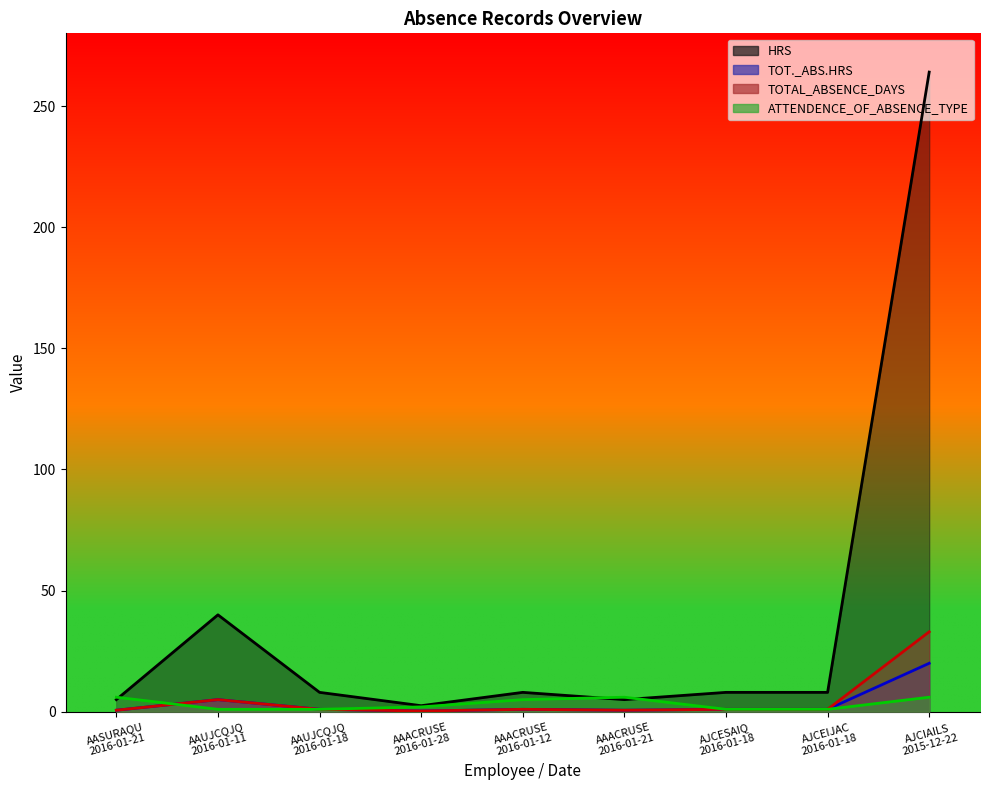

True or false: HRS and TOT._ABS.HRS cross at least once.

False